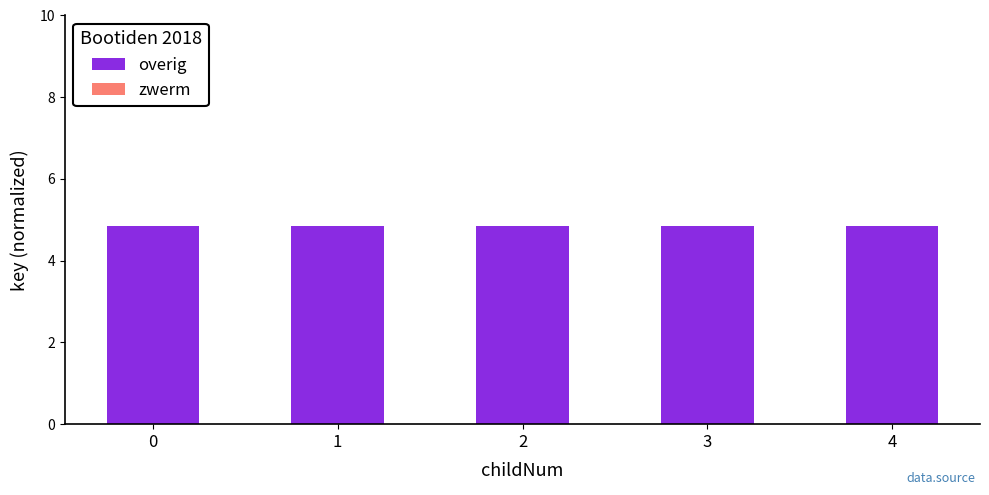

What is the minimum value shown in the chart?

4.8